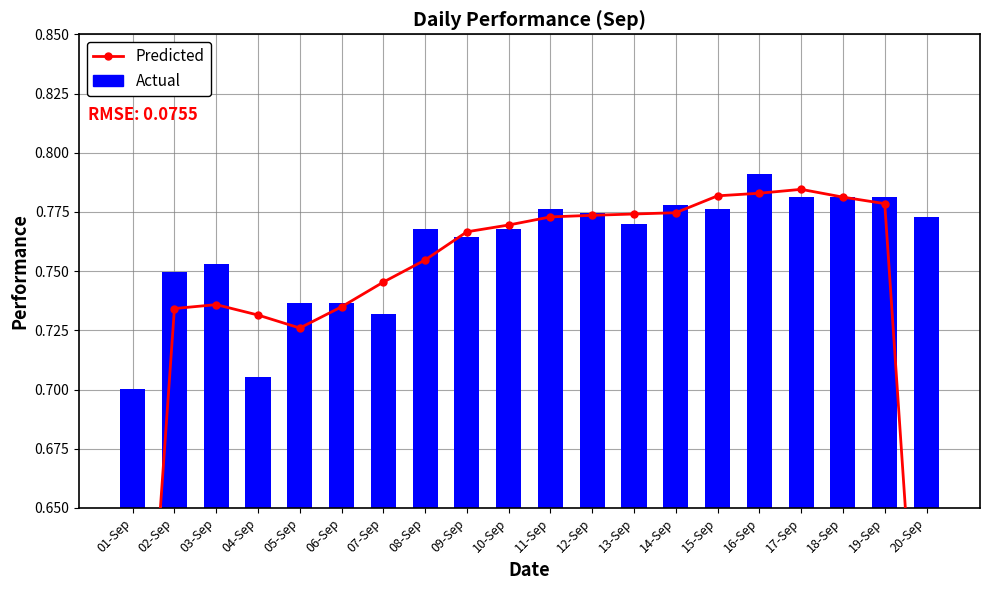

What is the value of the Actual bar at the 19th from the left?

0.8